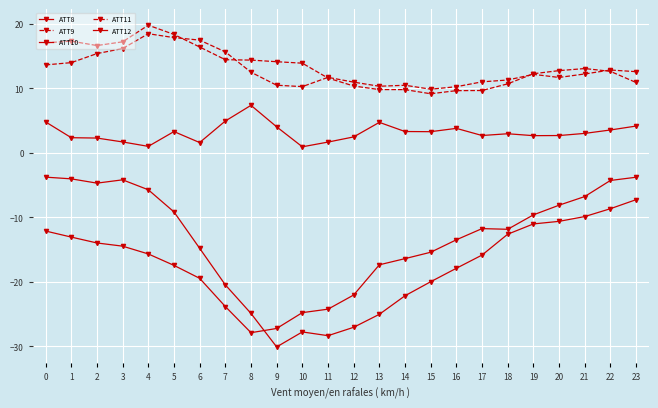

Is it true that ATT11 equals 7.0 at 19?

False